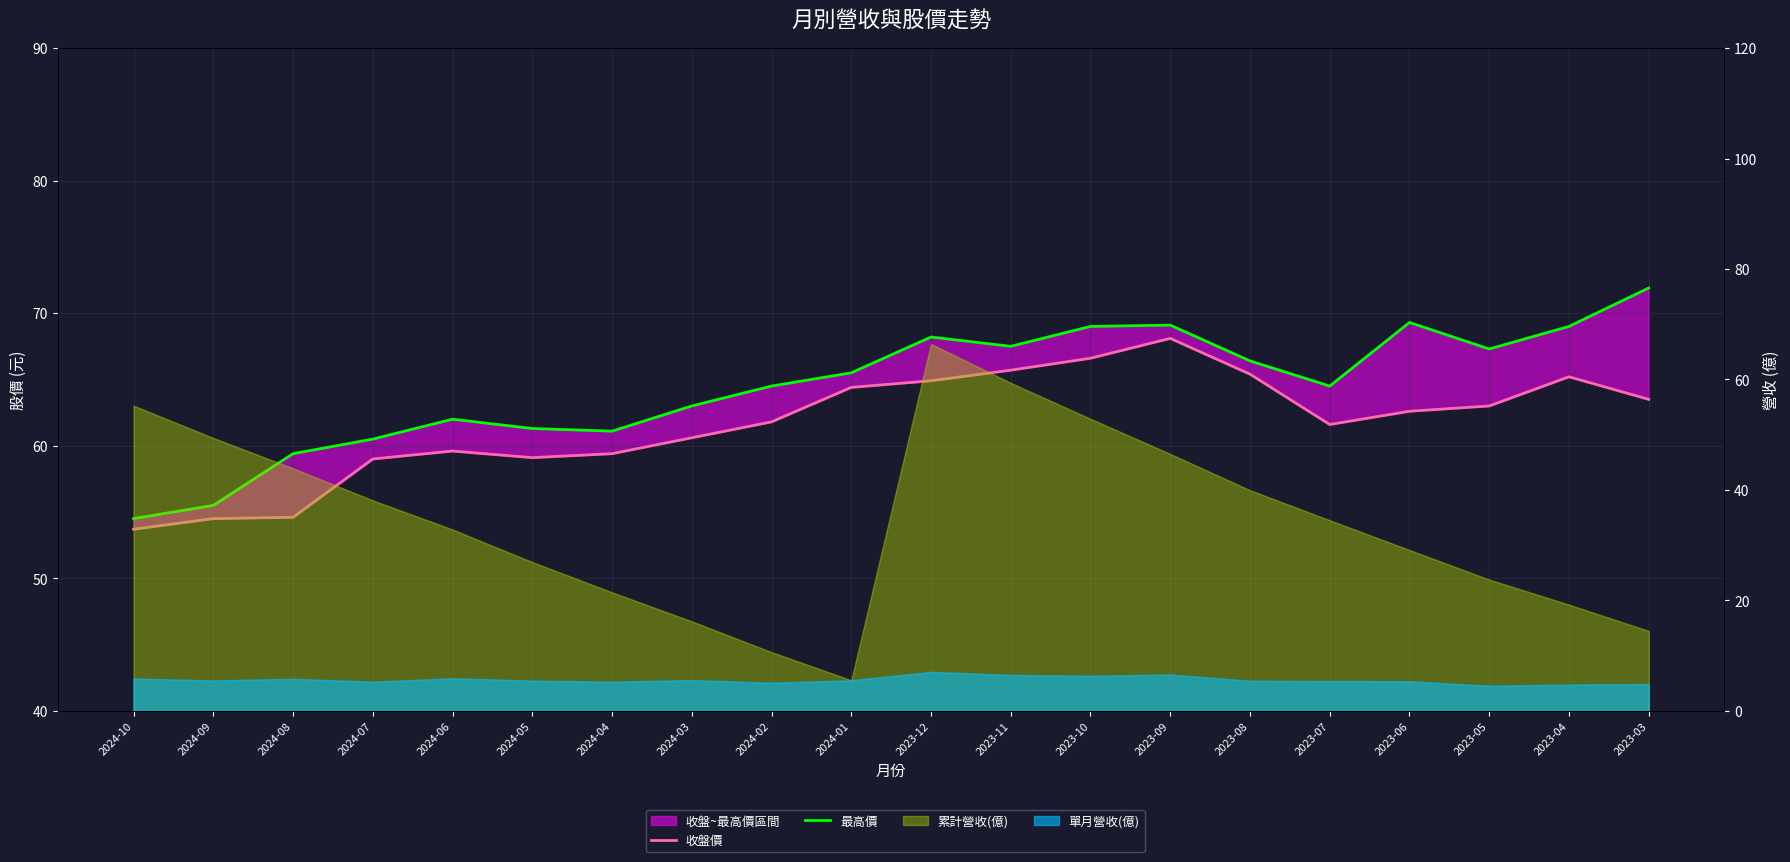

How many interior local peaks does the 年增率(%) series have?

7